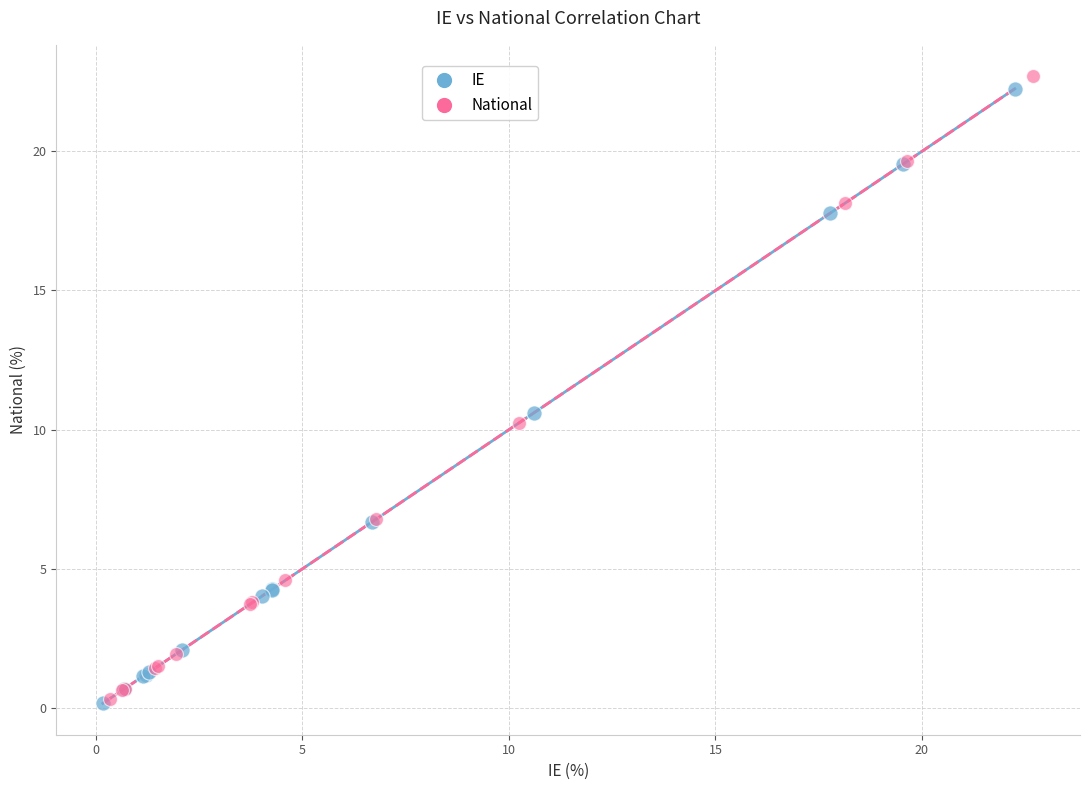

Which series contains the highest Y value?

National